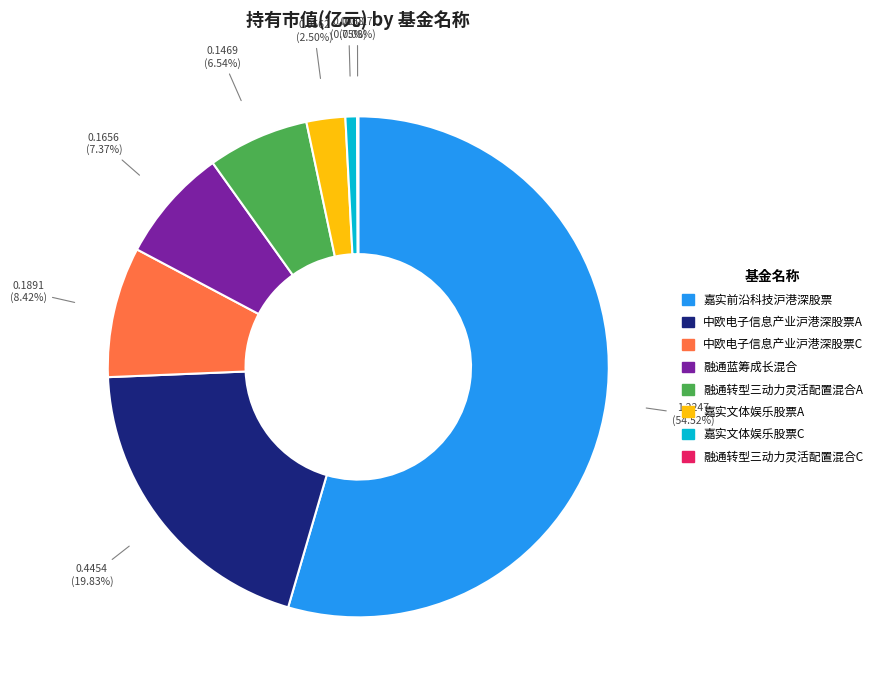

Is there any slice that represents more than half of the pie?

Yes